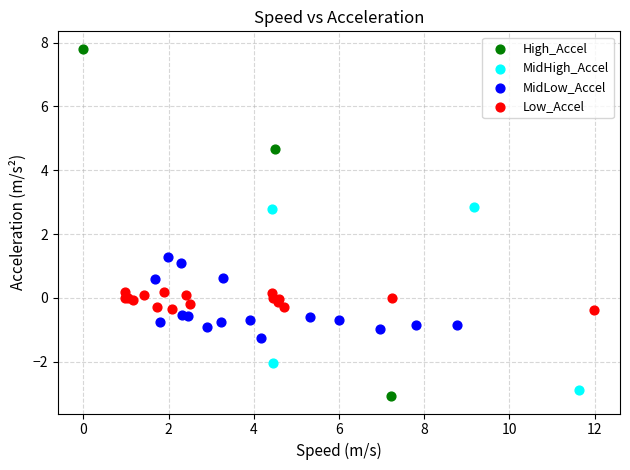

What are all the series names shown in the legend?

High_Accel, MidHigh_Accel, MidLow_Accel, Low_Accel